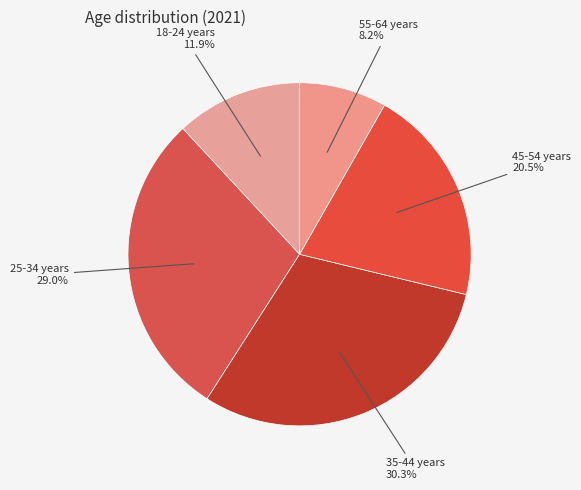

Does 45-54 years represent more than half of the total?

No